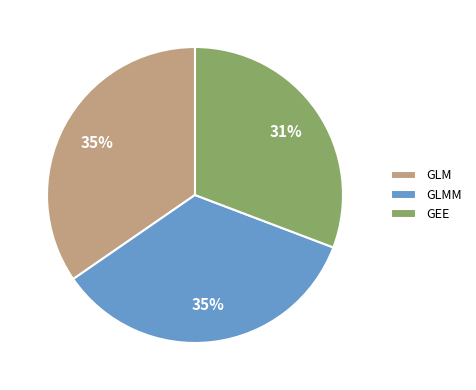

What is the smallest slice in the pie chart?

GEE